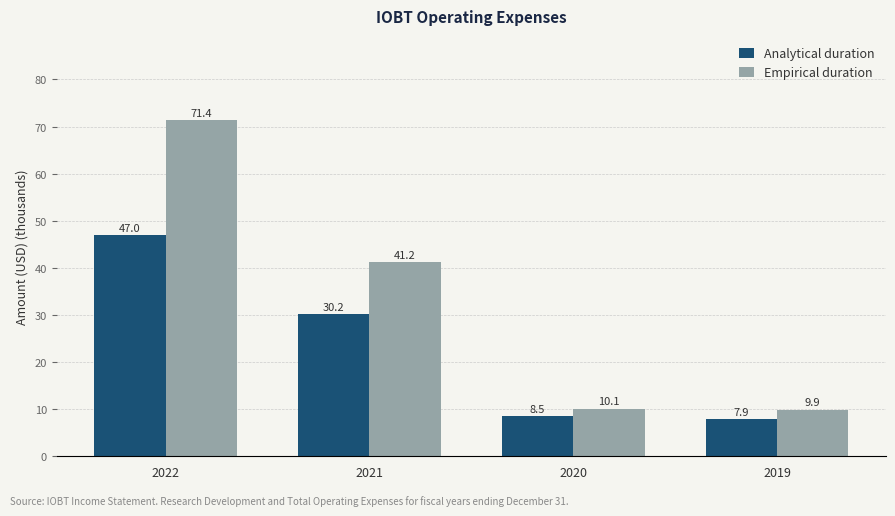

What is the difference between the highest and lowest values at 2020?

1.6